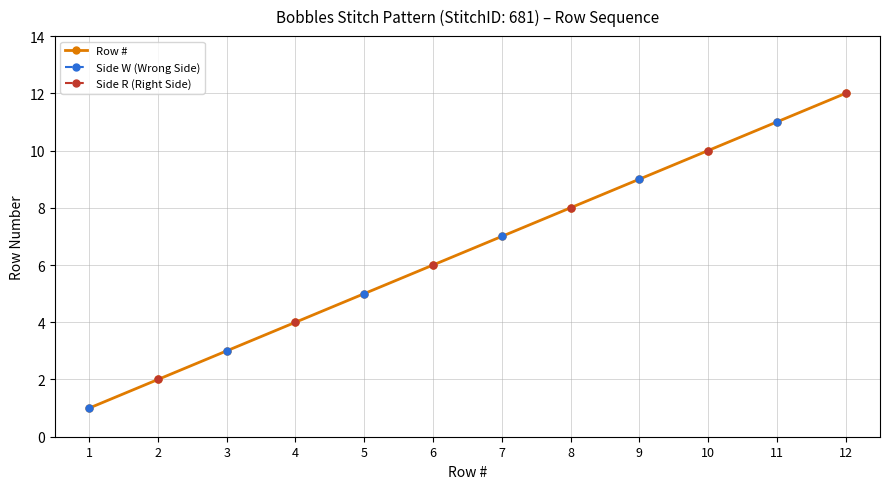

True or false: Side W (Wrong Side) and Side R (Right Side) intersect in this chart.

False